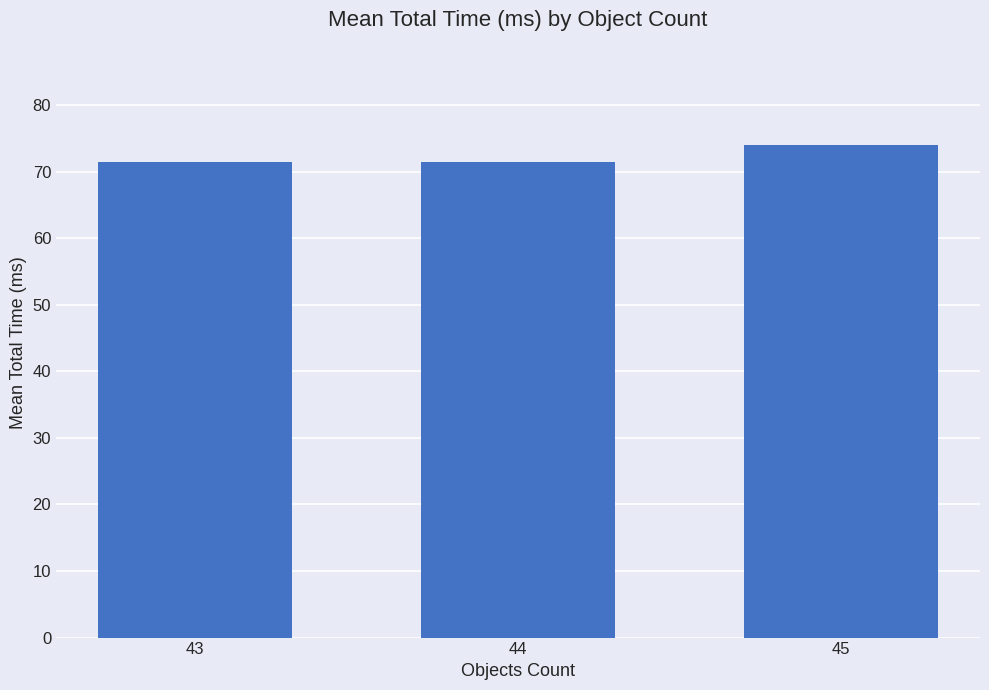

What is the value of the 1st bar from the left?

71.5